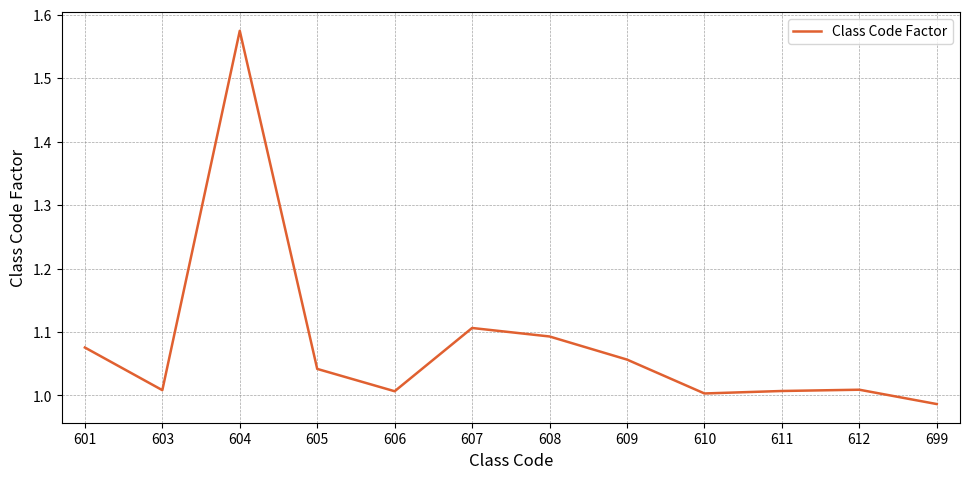

Which category has the highest value across all series?

604